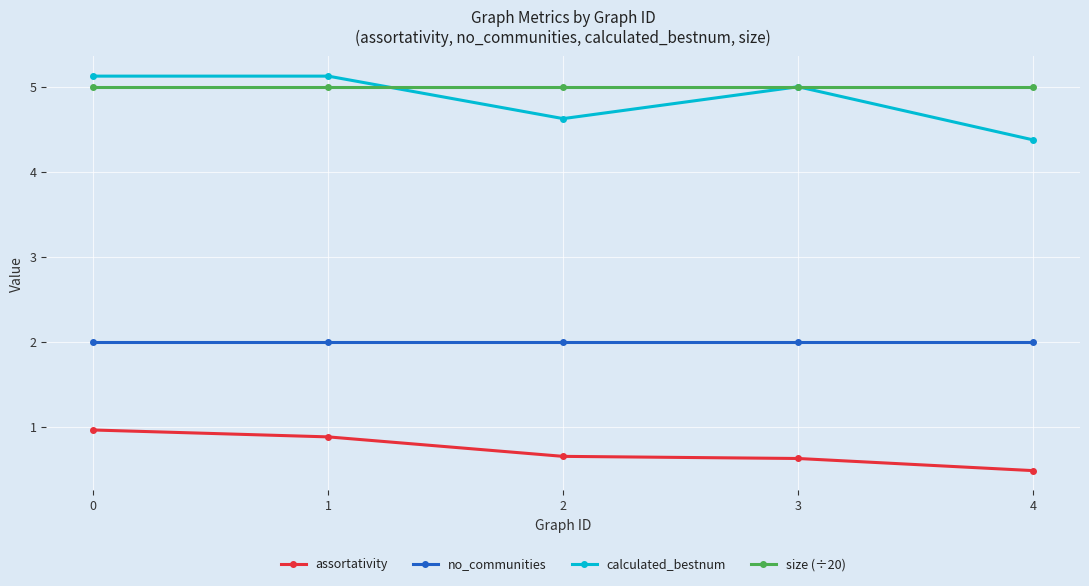

Reading left to right, what are all the values shown in this chart?

assortativity: 1.0	0.9	0.7	0.6	0.5
no_communities: 2.0	2.0	2.0	2.0	2.0
calculated_bestnum: 5.1	5.1	4.6	5.0	4.4
size (÷20): 5.0	5.0	5.0	5.0	5.0